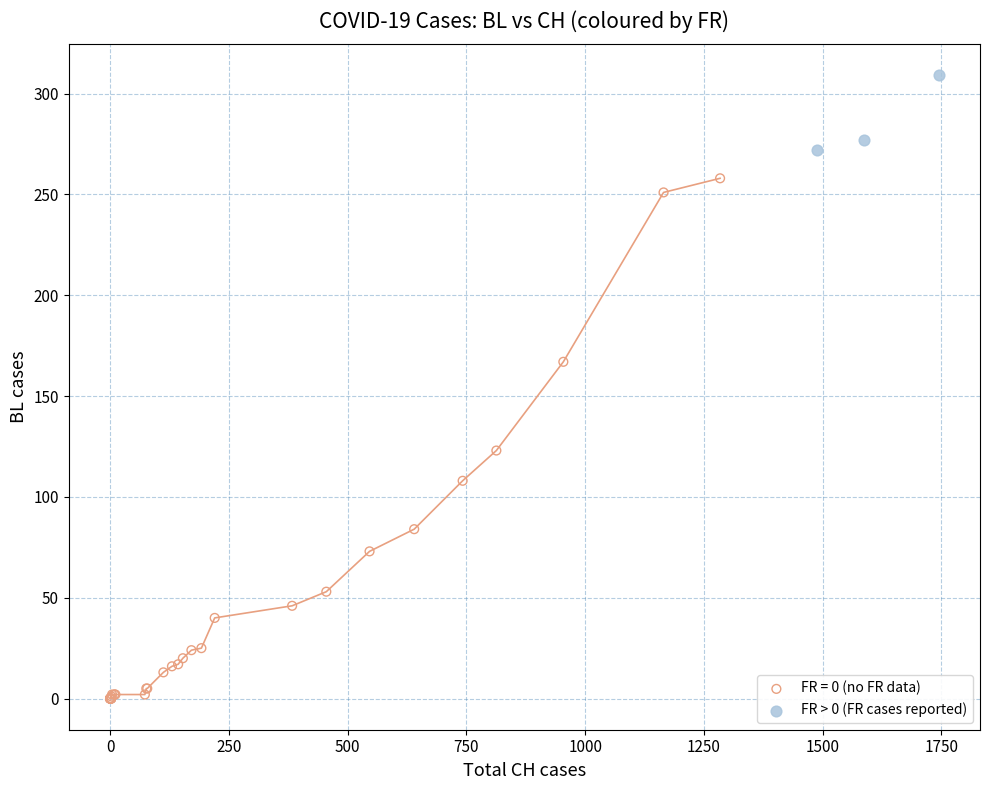

Which series has the largest Y range (max minus min)?

FR = 0 (no FR data)